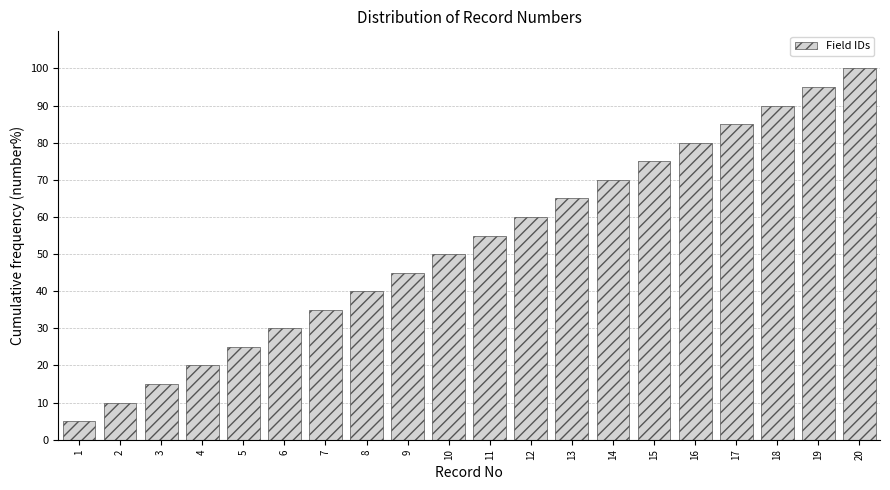

Reading left to right, list every bar in this chart as the range it spans on the x-axis followed by its height. The values are not printed on the chart, so give them approximately, as read against the axis.

0.5 to 1.5: 5
1.5 to 2.5: 10
2.5 to 3.5: 15
3.5 to 4.5: 20
4.5 to 5.5: 25
5.5 to 6.5: 30
6.5 to 7.5: 35
7.5 to 8.5: 40
8.5 to 9.5: 45
9.5 to 10.5: 50
10.5 to 11.5: 55
11.5 to 12.5: 60
12.5 to 13.5: 65
13.5 to 14.5: 70
14.5 to 15.5: 75
15.5 to 16.5: 80
16.5 to 17.5: 85
17.5 to 18.5: 90
18.5 to 19.5: 95
19.5 to 20.5: 100